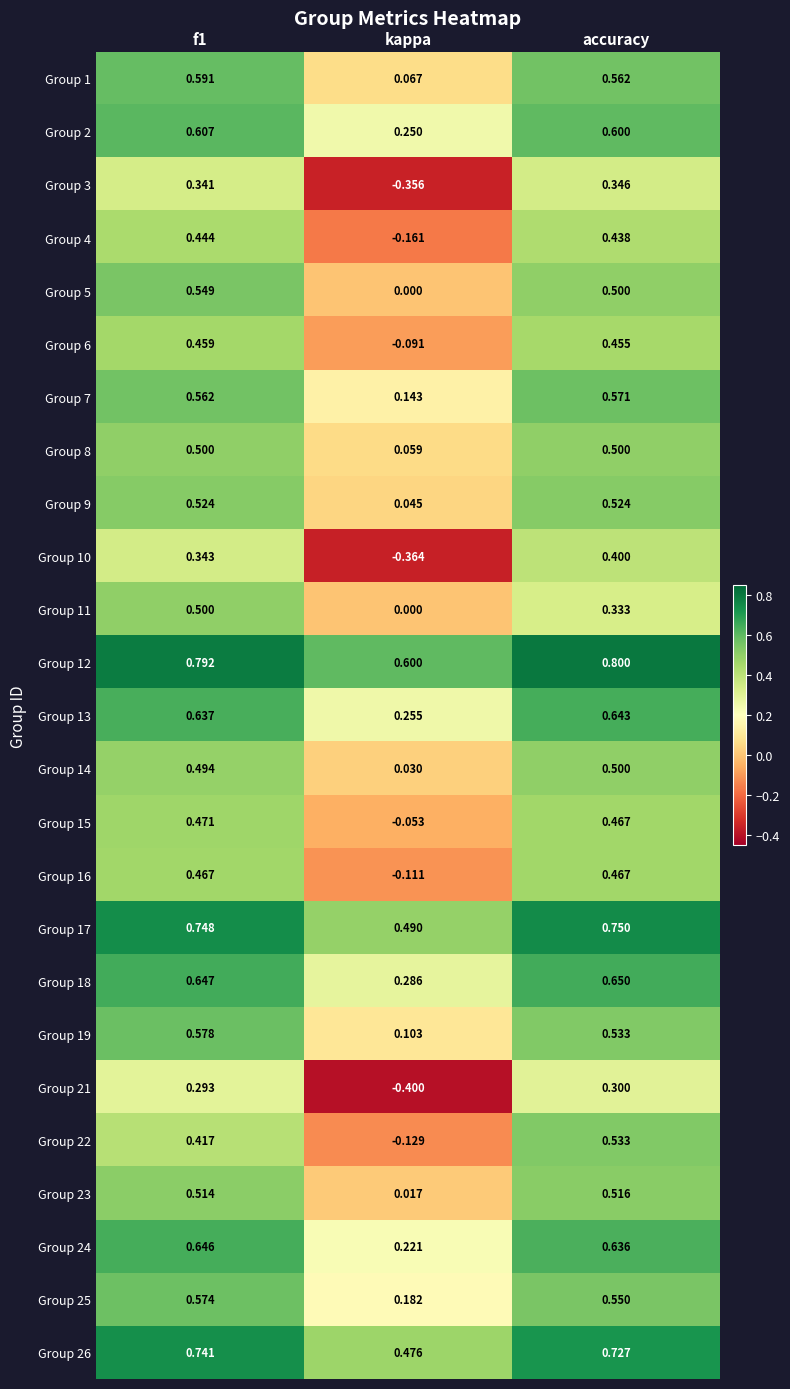

At which category does the chart reach its peak across all series?

accuracy